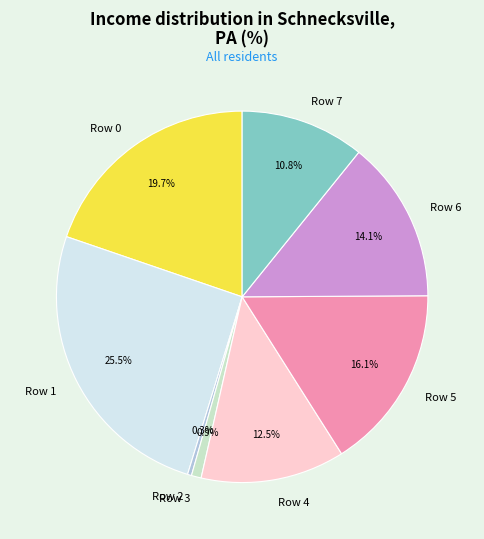

What is the largest slice in the pie chart?

Row 1